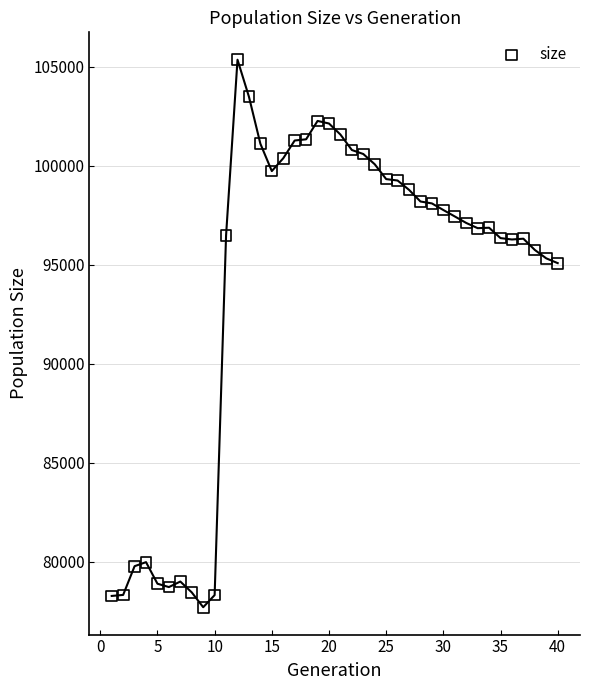

What is the range of X values (max minus min)?

39